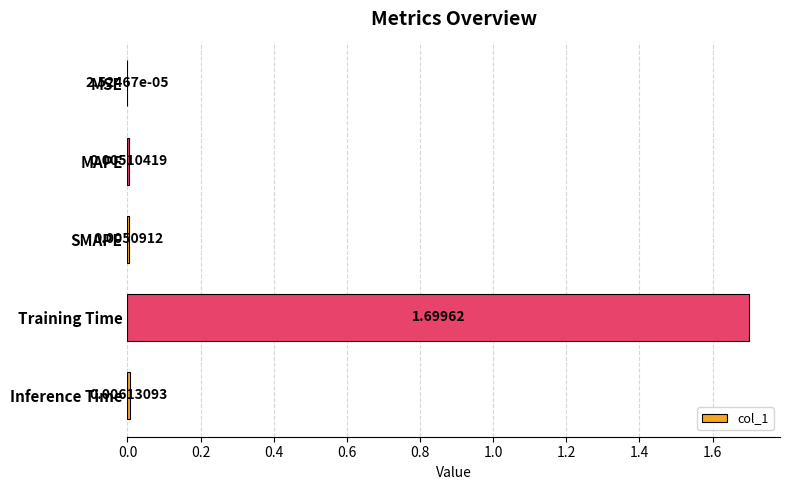

Which label corresponds to the largest value in the chart?

Training Time